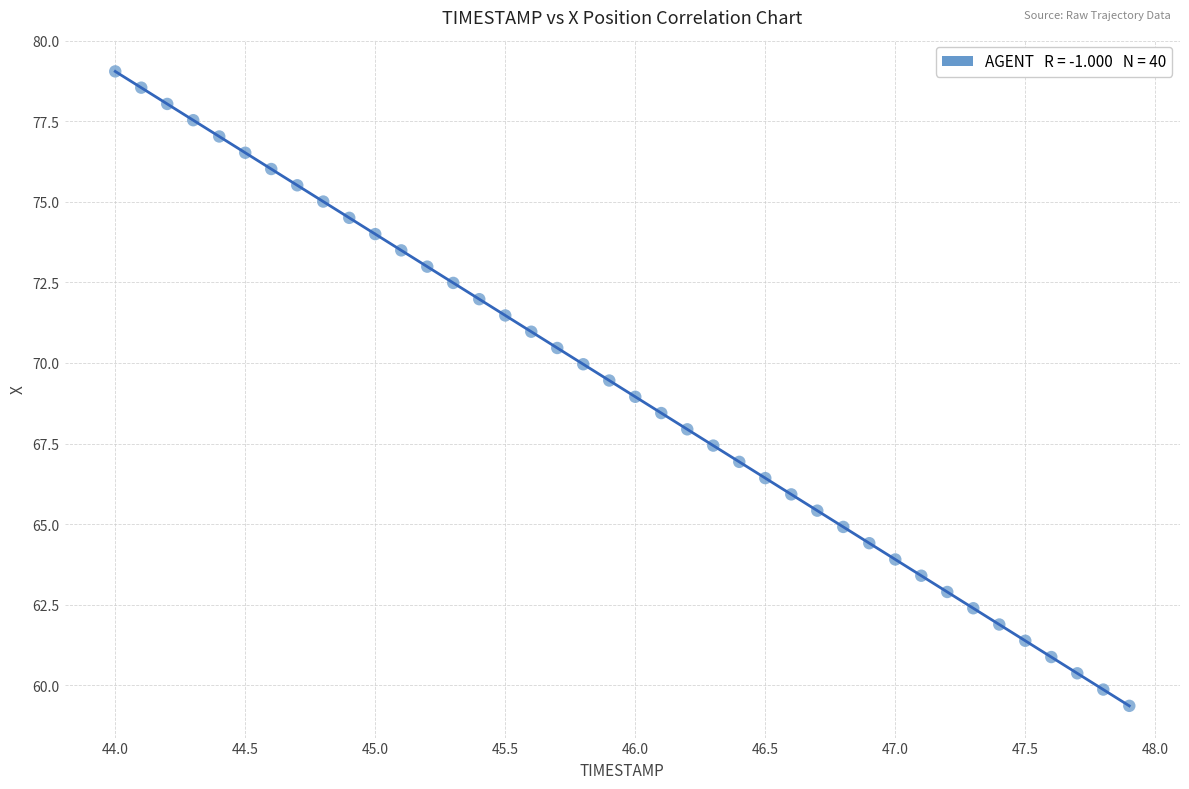

What is the range of X values (max minus min)?

3.9